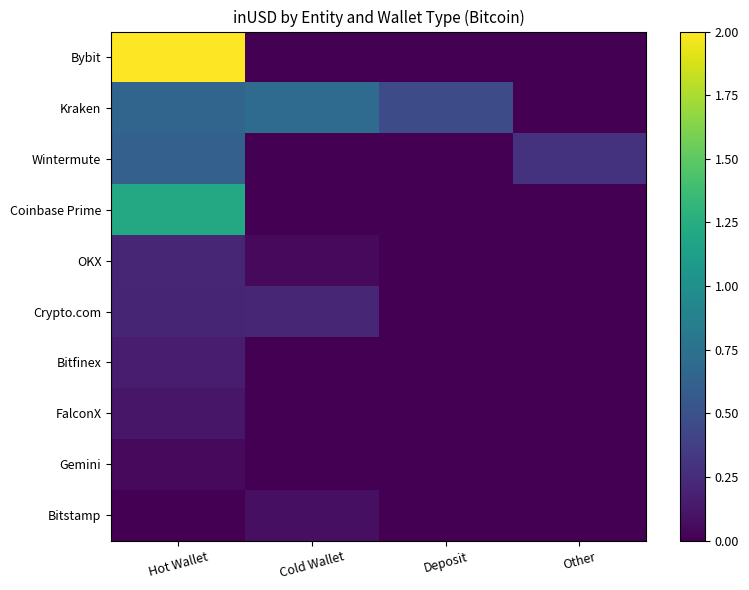

Between Hot Wallet and Deposit, which series saw the biggest shift?

Bybit